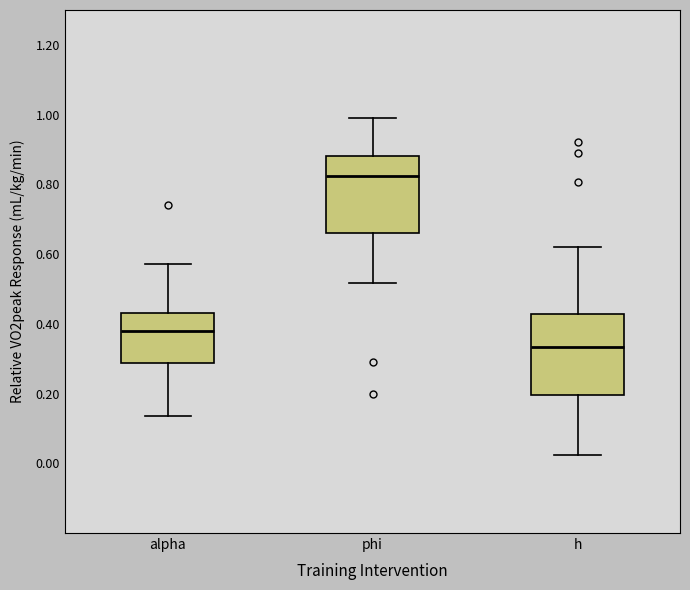

Where does the median line of the box for alpha sit on the y-axis? The values are not printed on the chart, so give them approximately, as read against the axis.

0.38